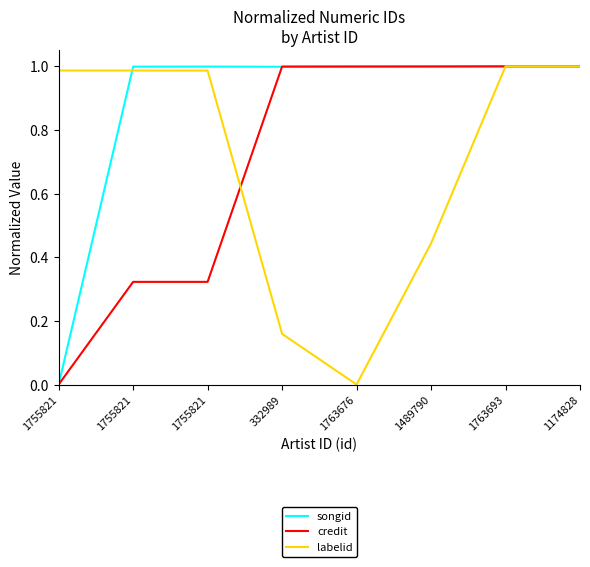

Count the number of data series in this chart.

3